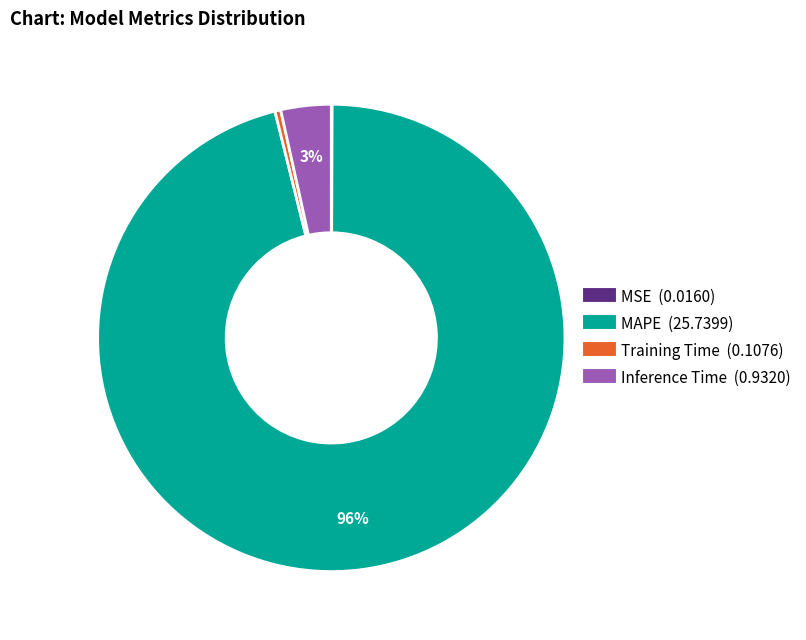

True or false: Training Time accounts for 0% of the total.

True